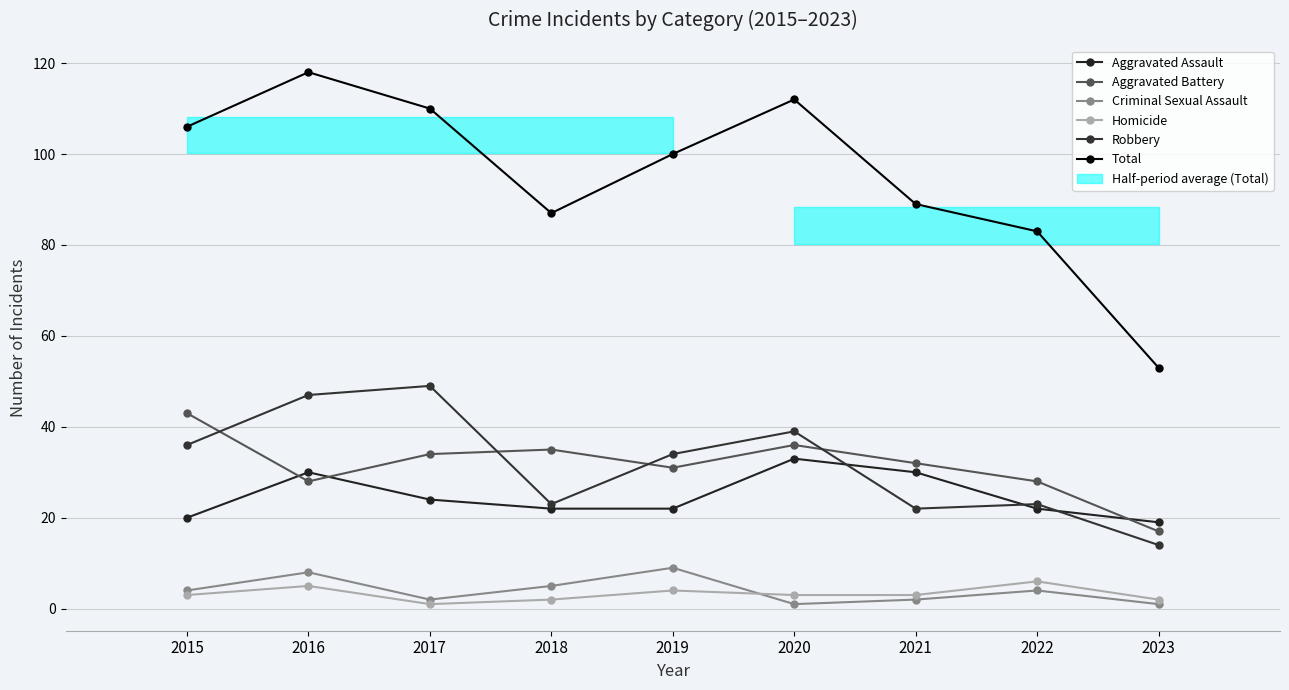

True or false: Criminal Sexual Assault and Homicide intersect in this chart.

True